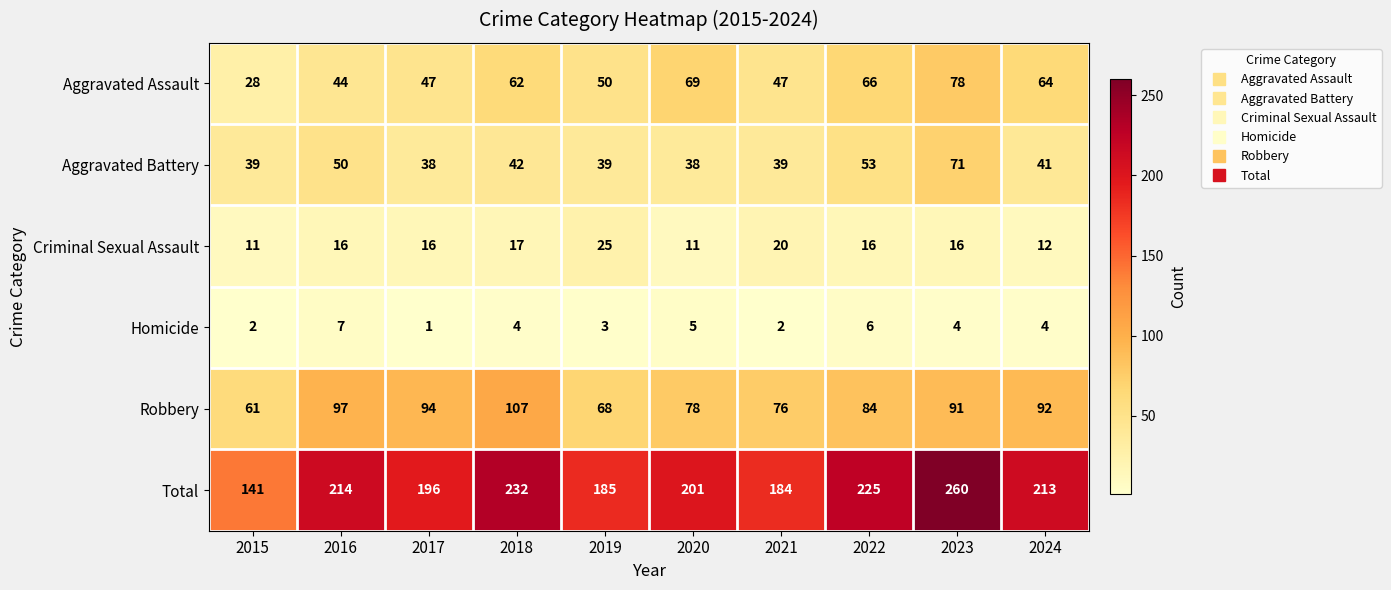

How many data points does each series have?

10